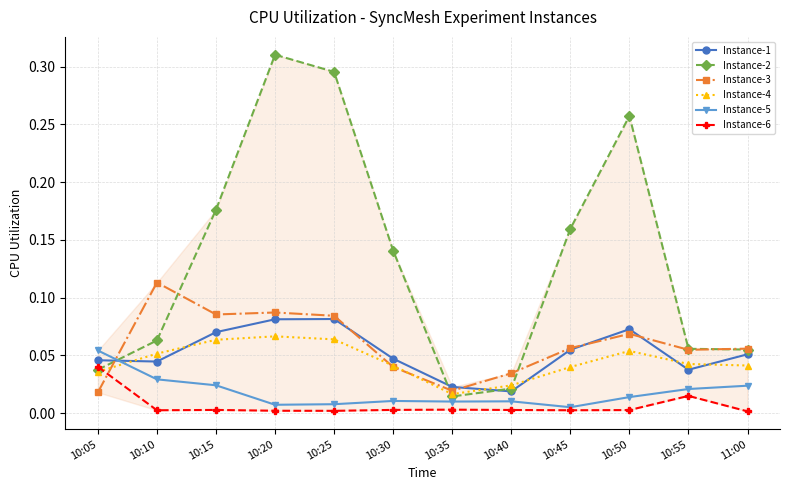

At how many categories does at least one series exceed 0?

12